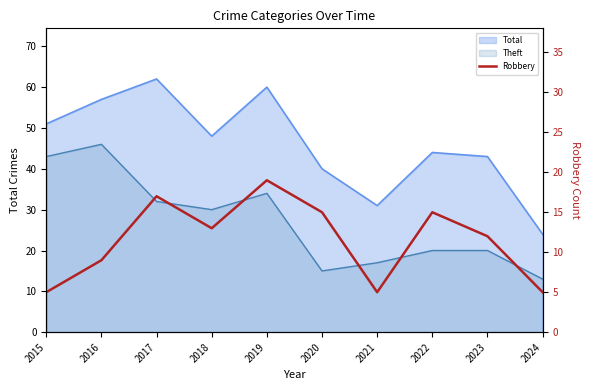

How many lines are shown in the chart?

1